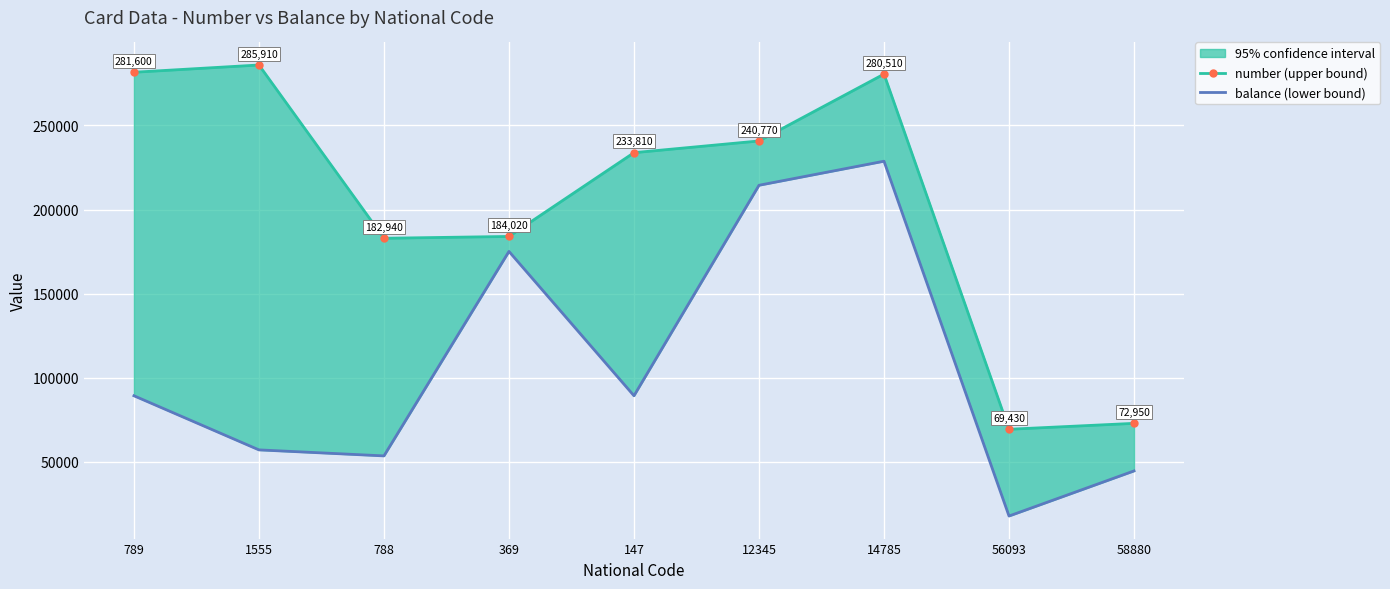

What is the label of the 1st point from the right?

58880